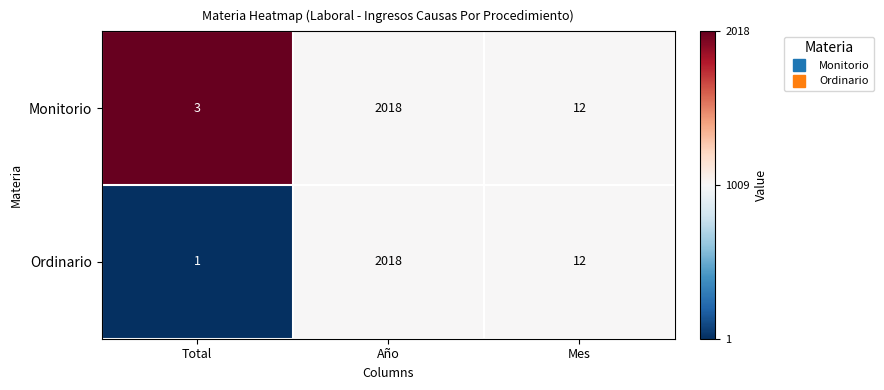

What is the sum of the Monitorio values at Mes and Año?

2030